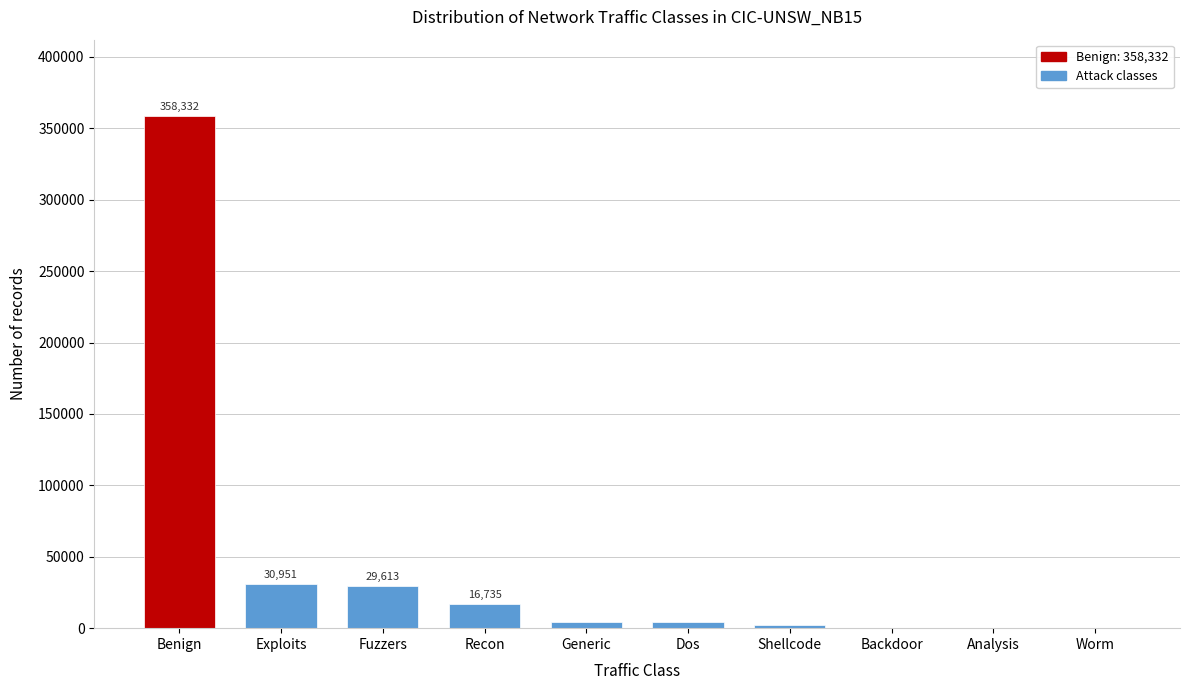

Which label corresponds to the largest value in the chart?

Benign